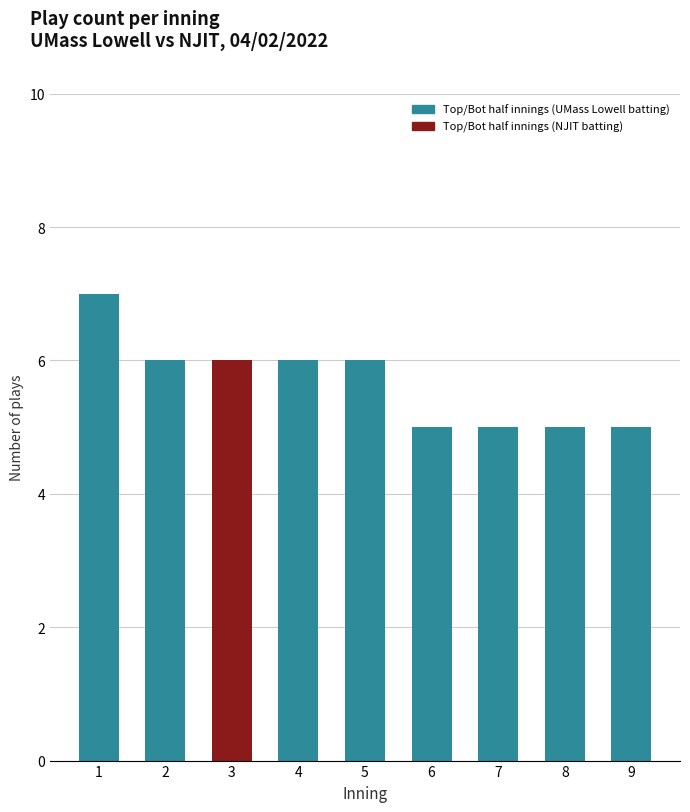

What is the smallest value displayed?

5